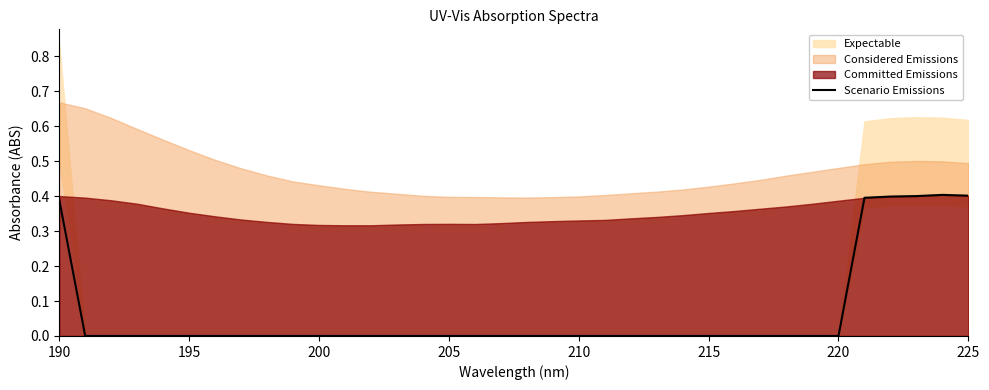

Is it true that Scenario Emissions equals 0.2 at 215?

False